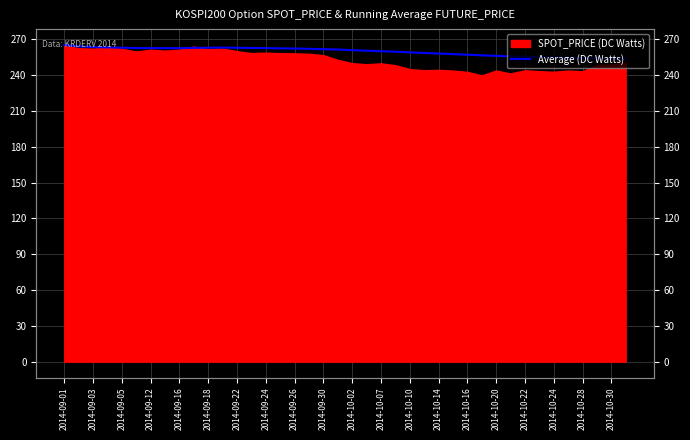

At which label is the value closest to 259?

2014-10-10